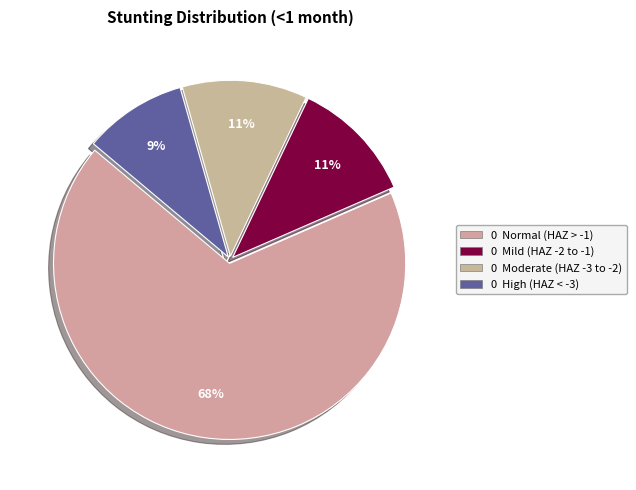

How many segments does this pie chart have?

4